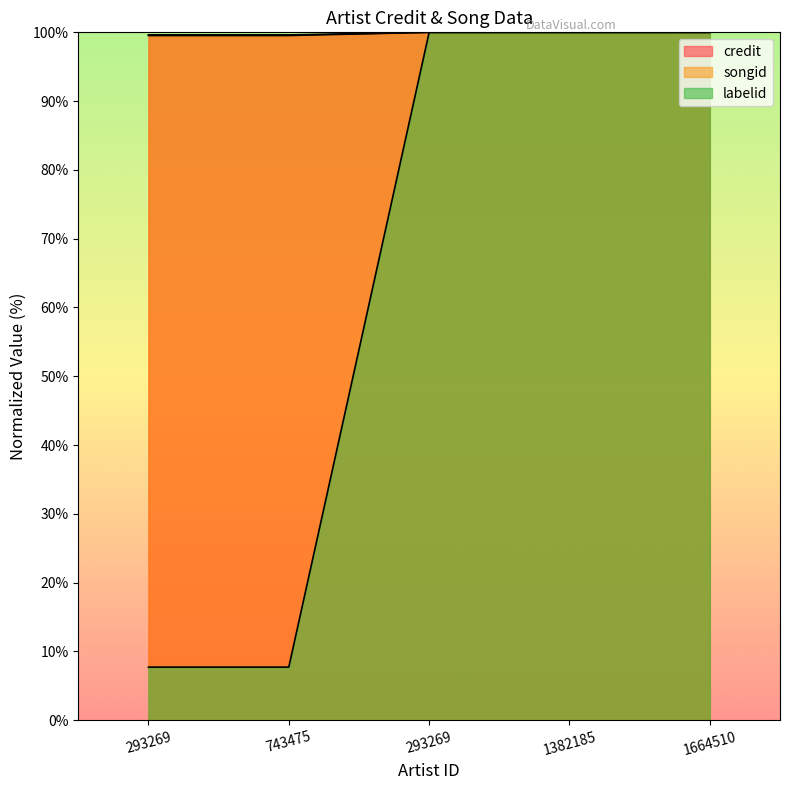

Which has a higher value, 293269 or 293269?

293269